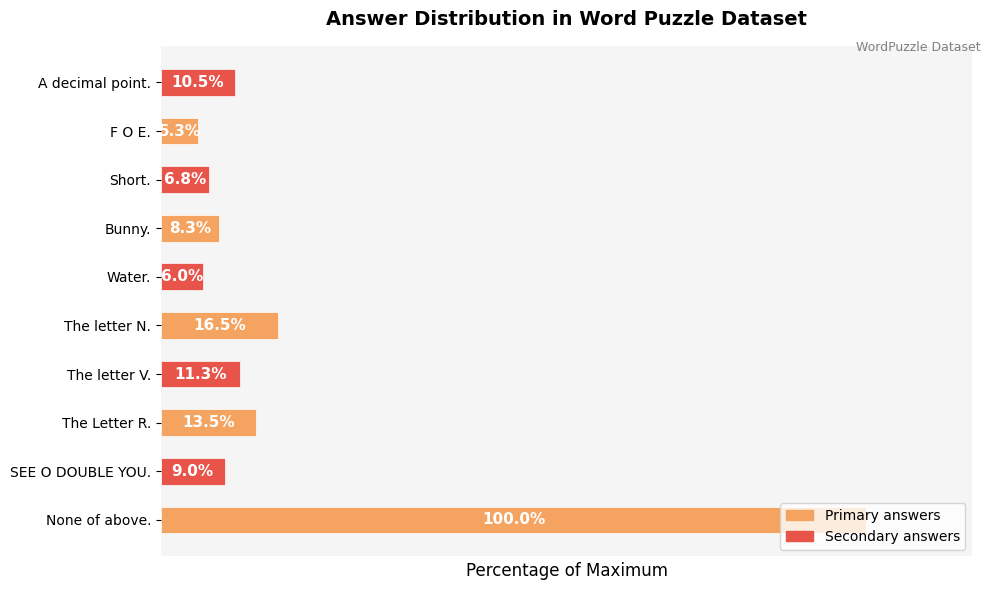

List the labels in order of value, largest first.

None of above., The letter N., The Letter R., The letter V., A decimal point., SEE O DOUBLE YOU., Bunny., Short., Water., F O E.